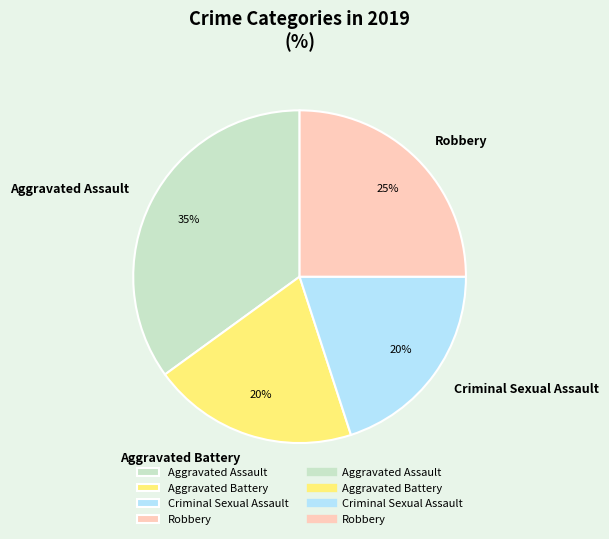

The Aggravated Battery slice represents 27% of the pie. True or false?

False